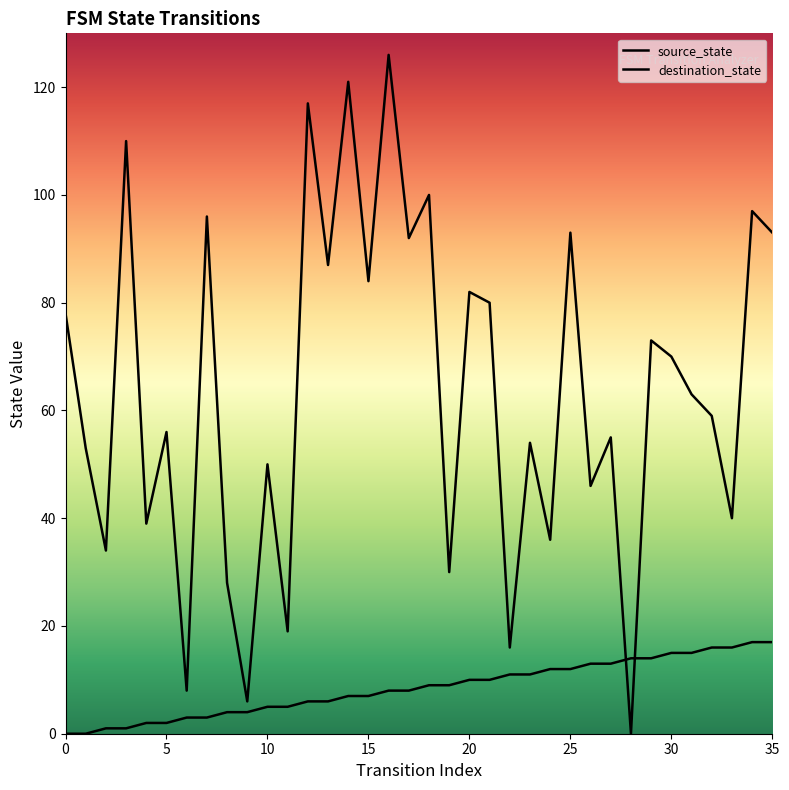

Is the value of destination_state at 10 greater than the value of source_state at 25?

Yes